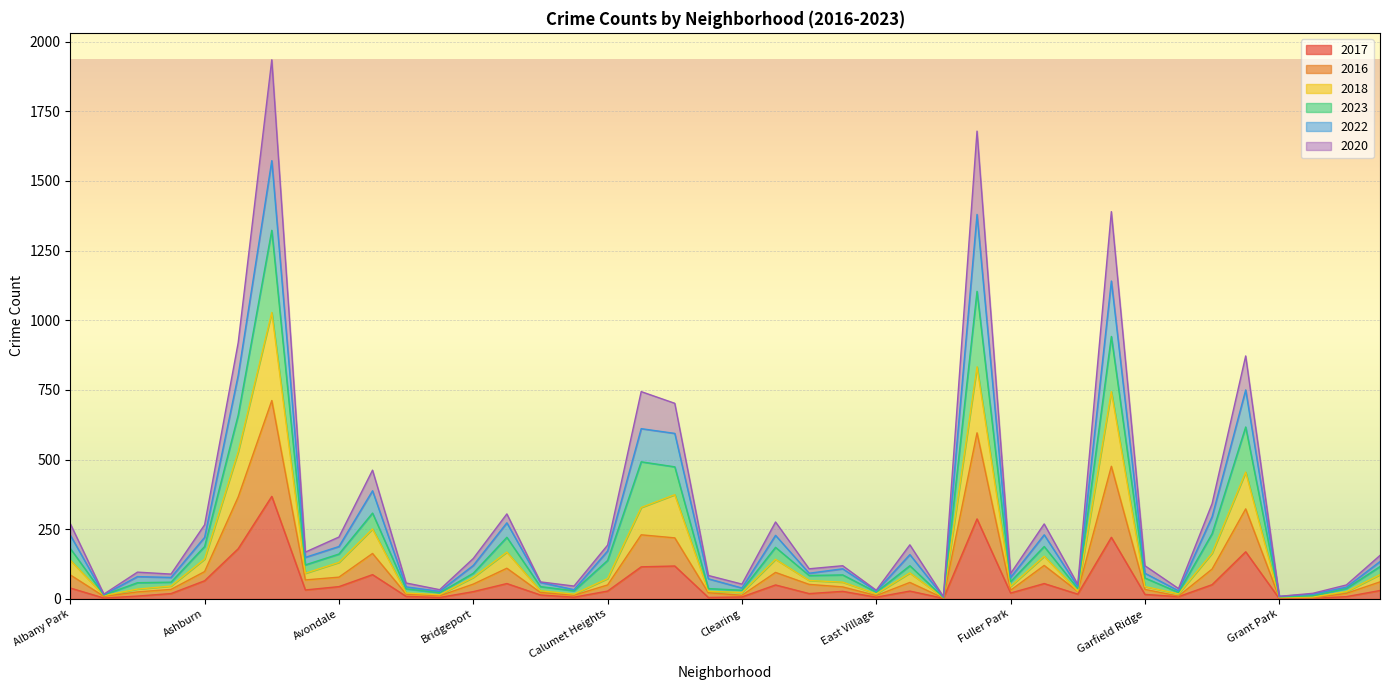

What position from the left is Calumet Heights?

17